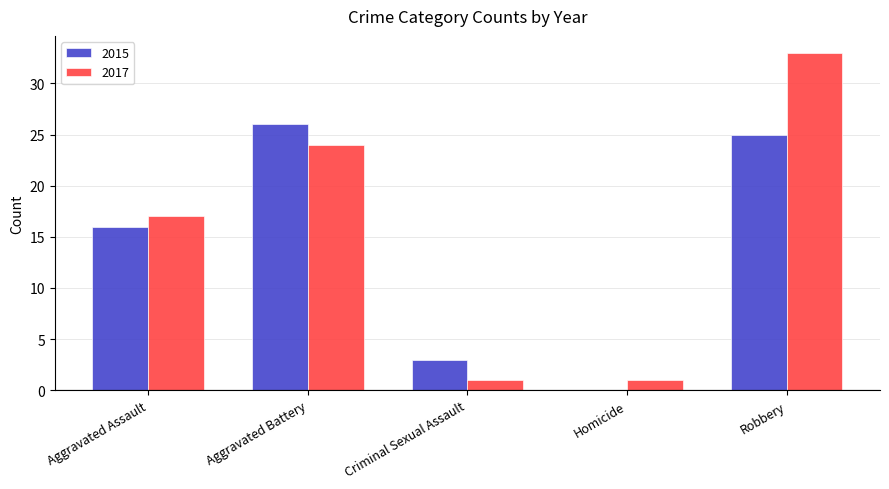

Which label corresponds to the largest value in the chart?

Robbery